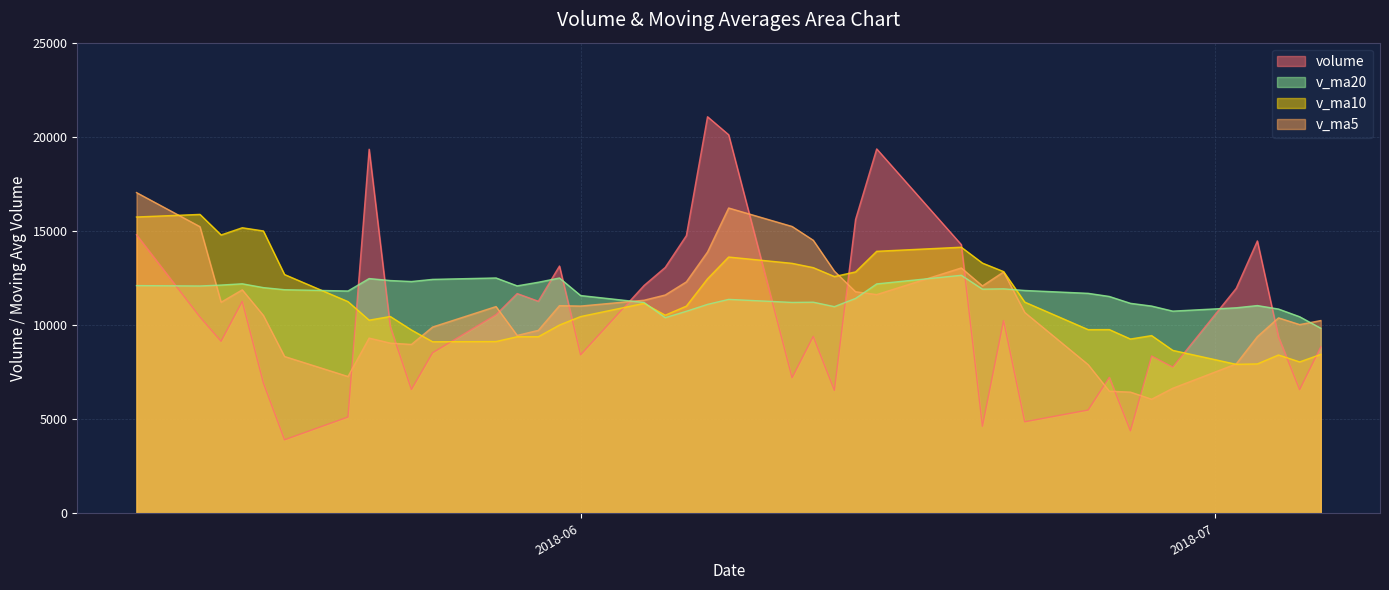

What is the difference between the second highest and minimum values in the v_ma10 series?

7825.1